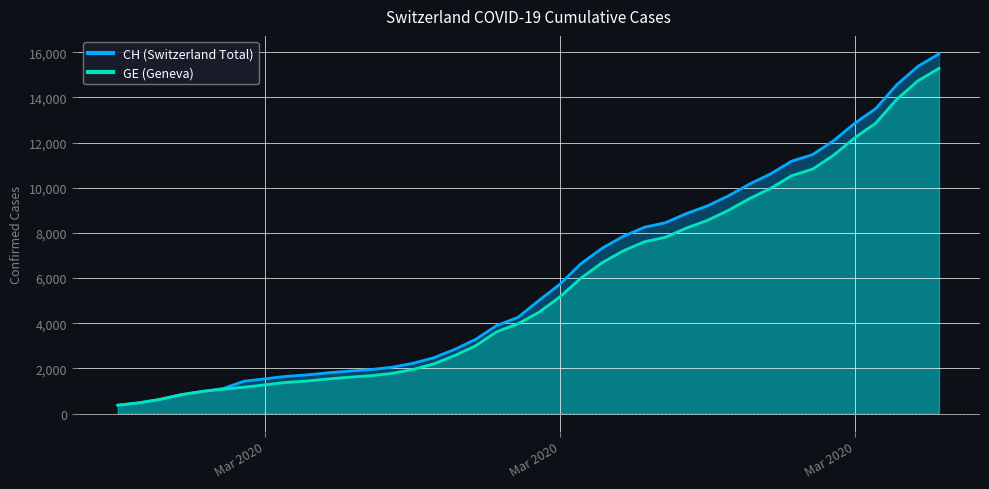

True or false: CH has more than 2 interior local peaks.

False